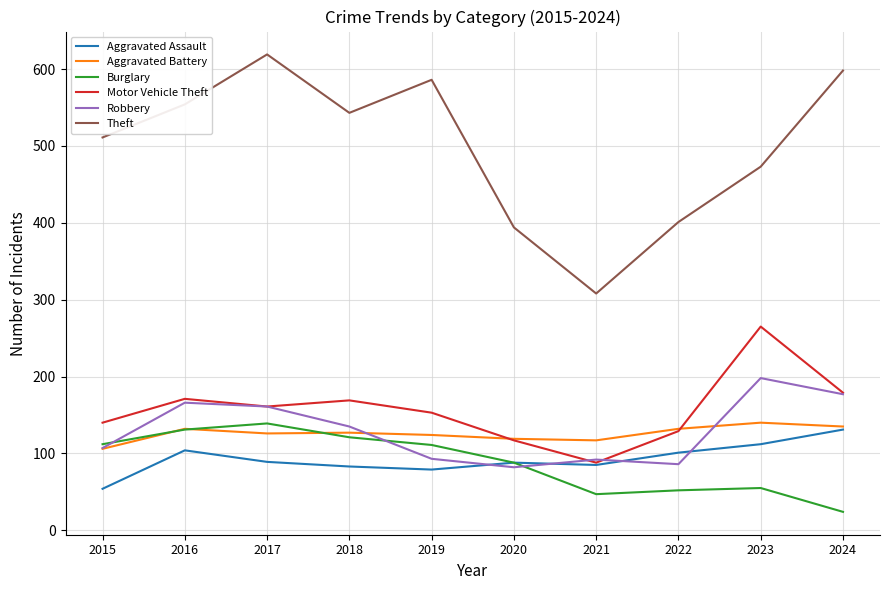

What is the difference between the highest and lowest values at 2022?

349